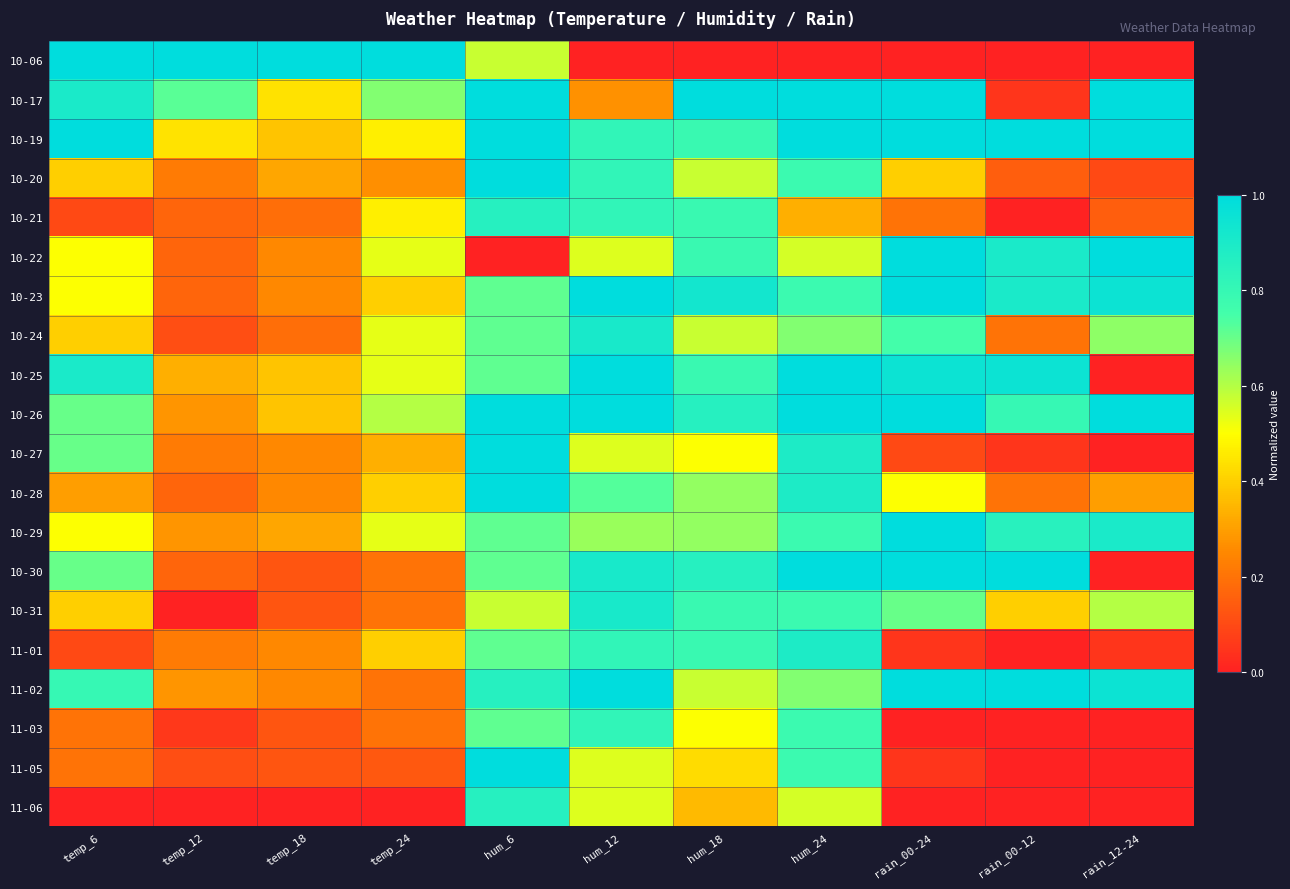

Between rain_00-12 and rain_12-24, which is larger?

rain_00-12